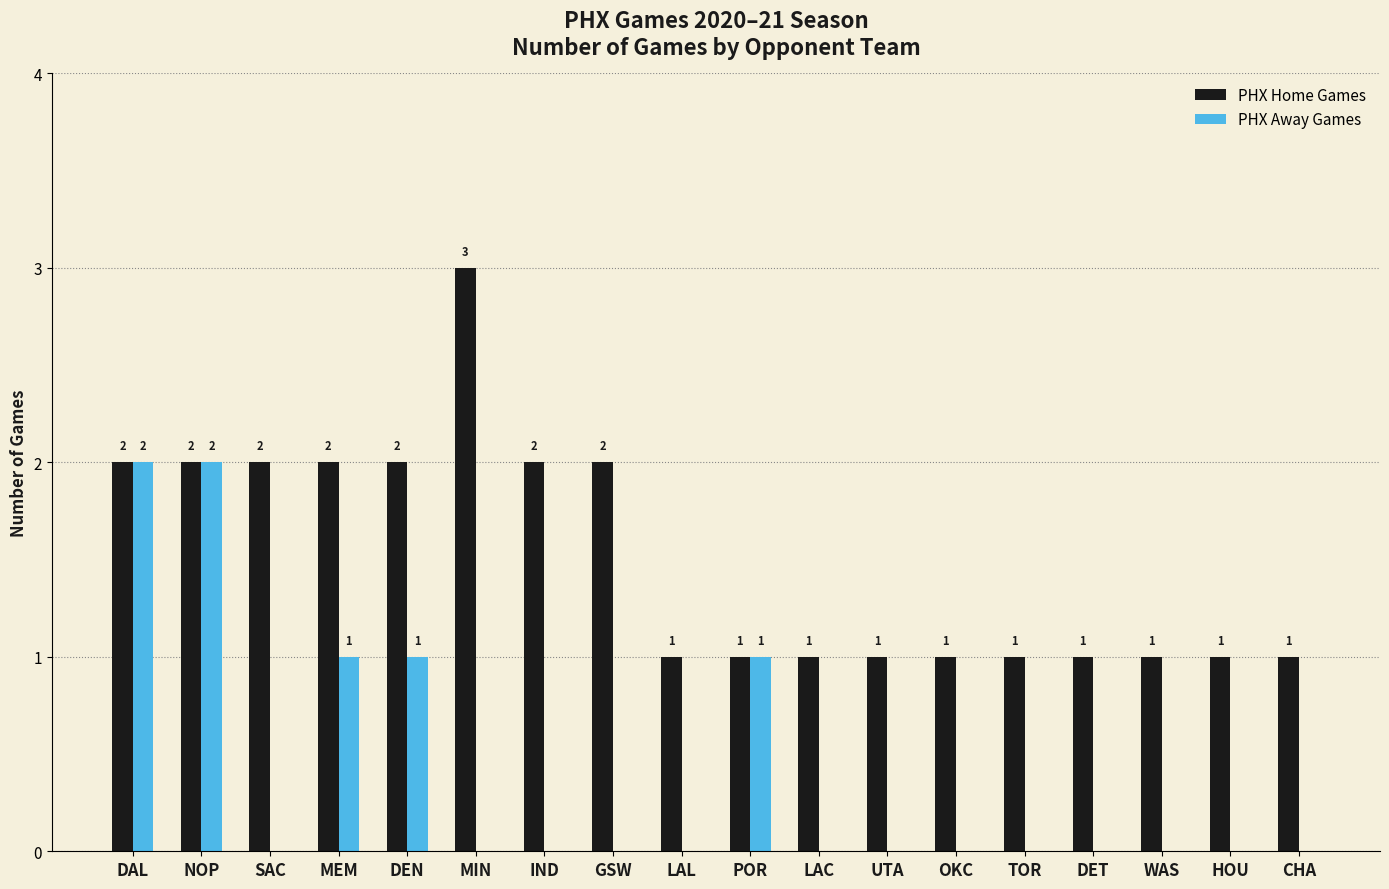

True or false: PHX Away Games has a value of 0 at TOR.

True